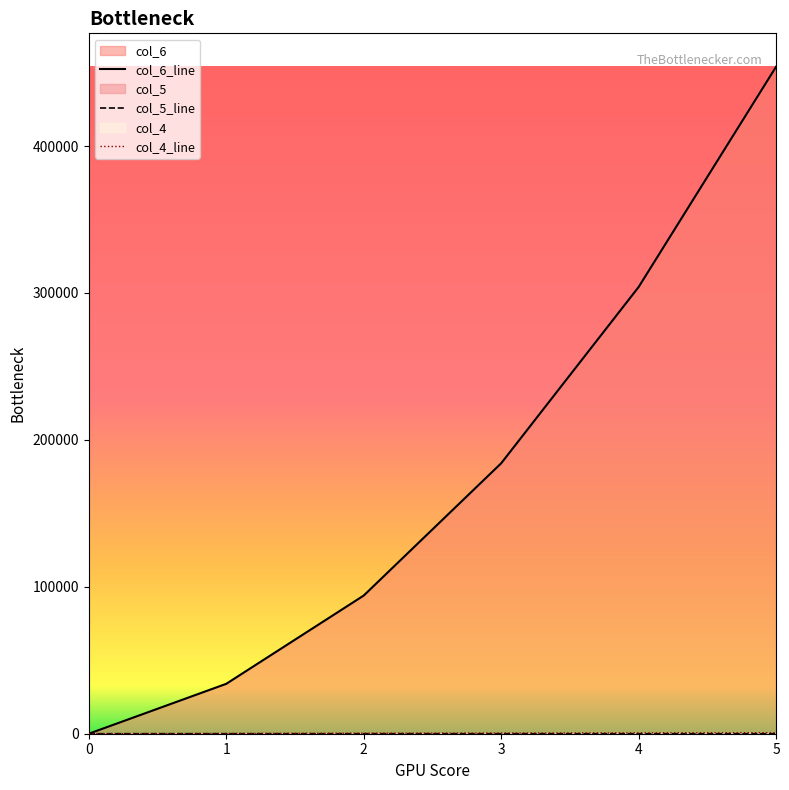

Reading left to right, what are all the values shown in this chart?

col_6_line: 0	33967	94056	184099	304096	454047
col_5_line: 0	0	1	3	6	10
col_4_line: 65	196	327	458	589	720